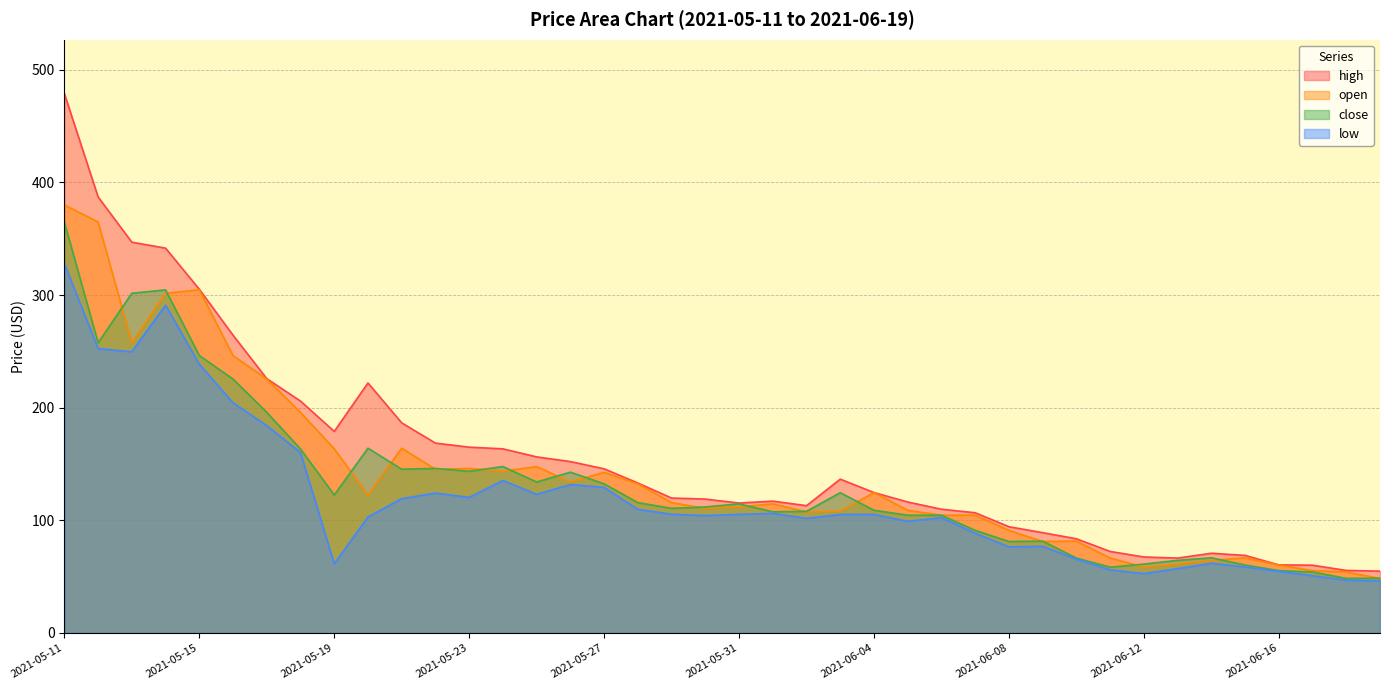

The value of open at 2021-05-23 is 222.7. True or false?

False